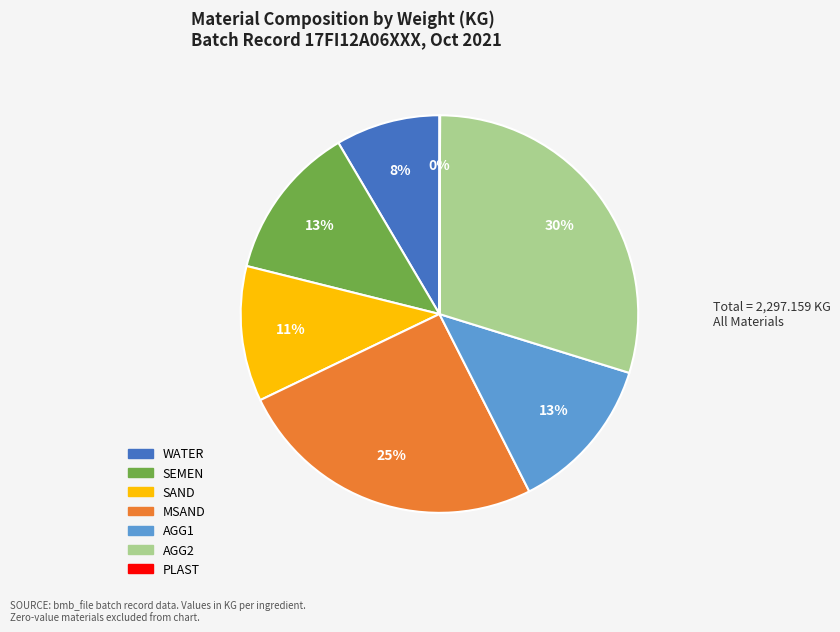

To the nearest percent, what portion does AGG2 represent?

30%